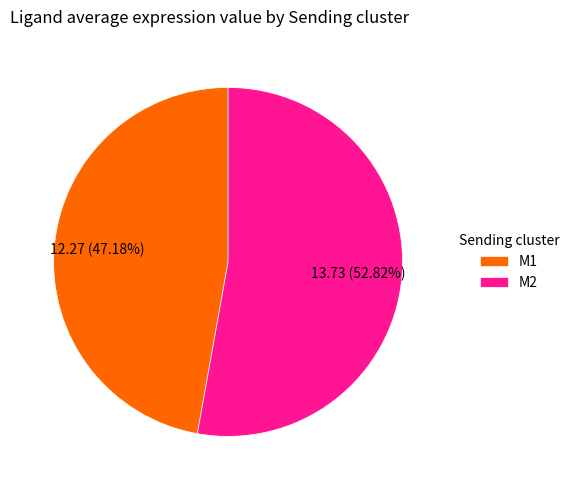

To the nearest percent, what is the difference between the M2 and M1 slice percentages?

6%